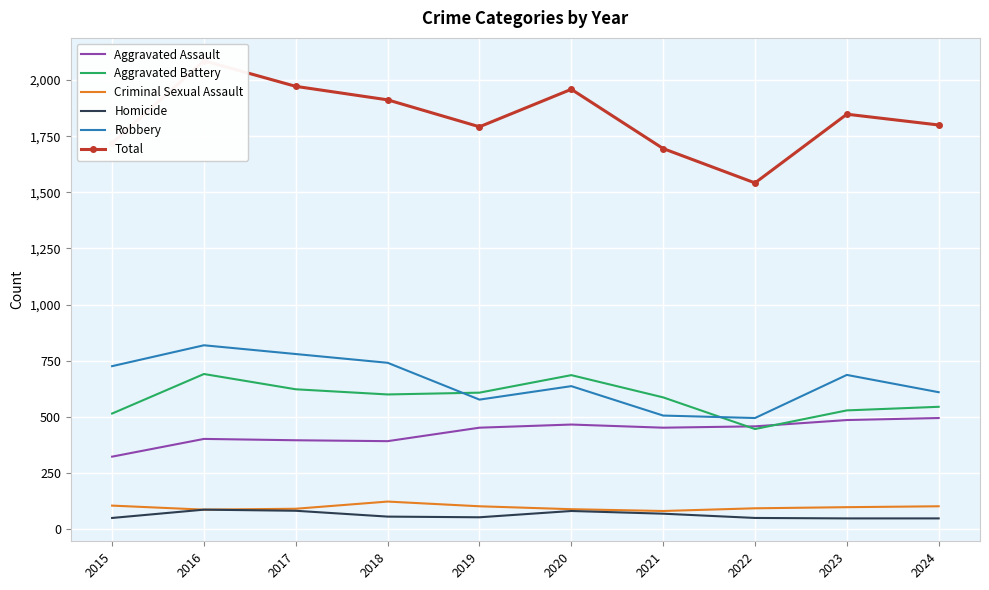

Between 2020 and 2022, which series saw the biggest shift?

Total